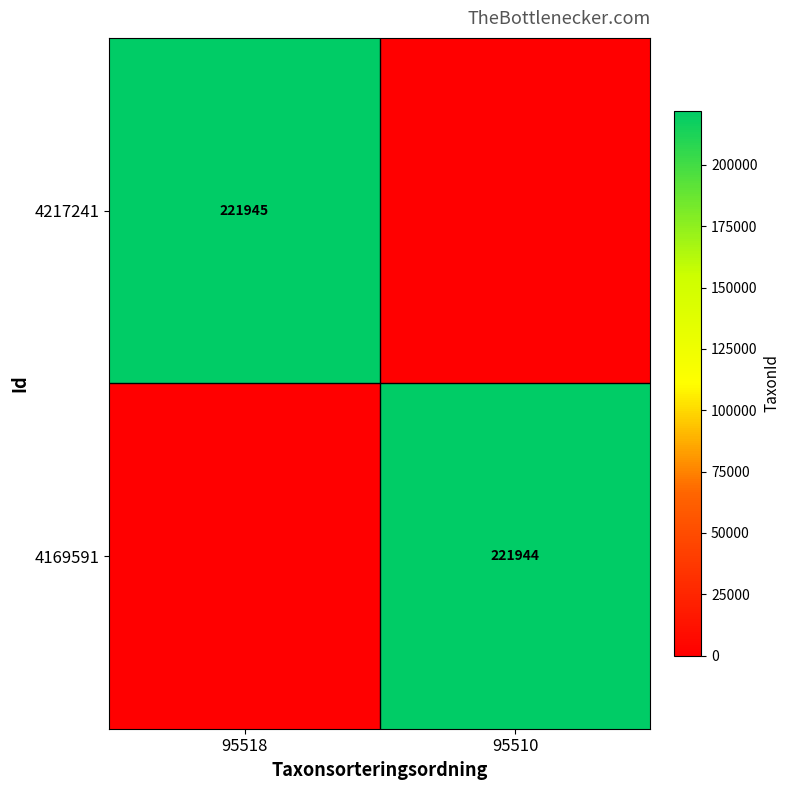

True or false: 4217241 has a value of 221945 at 95518.

True